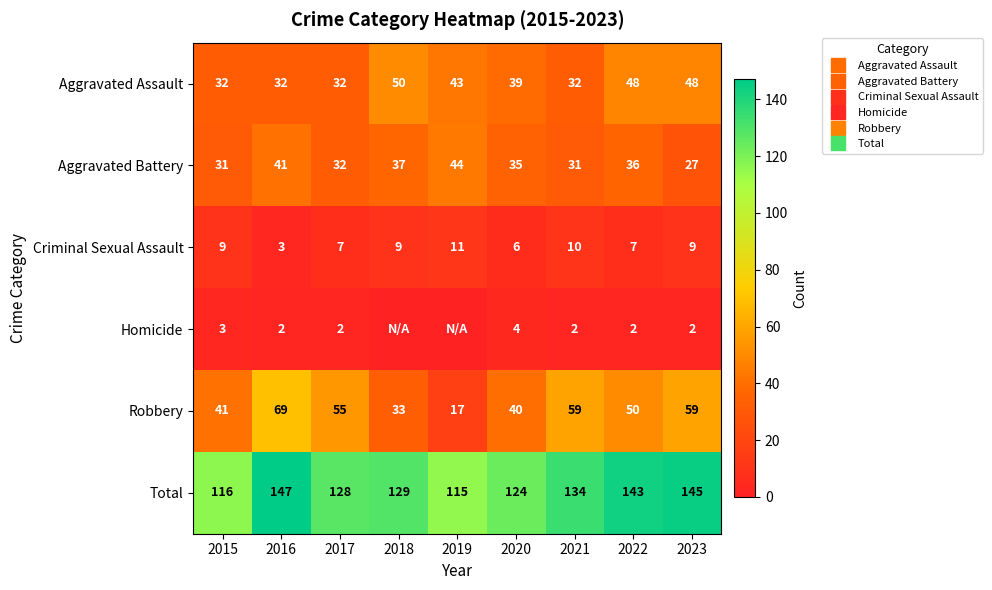

The value of Aggravated Battery at 2015 is 31. True or false?

True